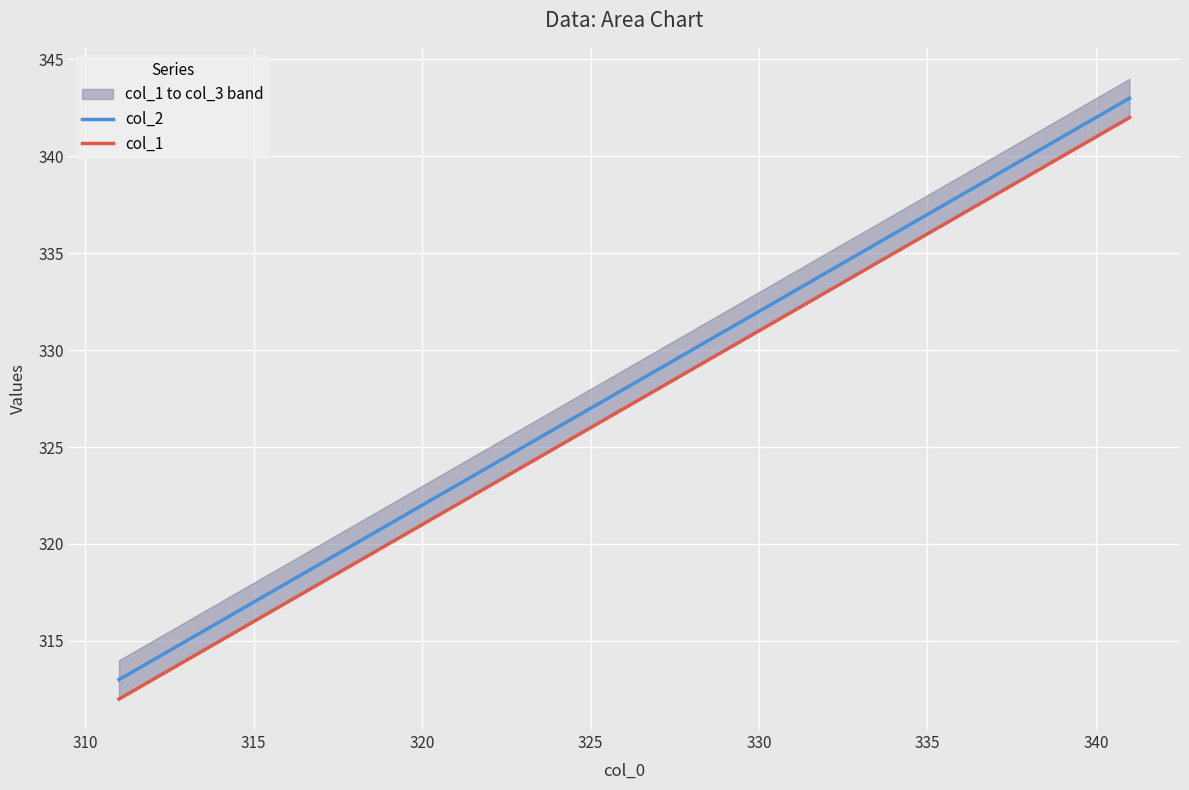

True or false: col_1 has more than 2 points higher than both neighbors.

False